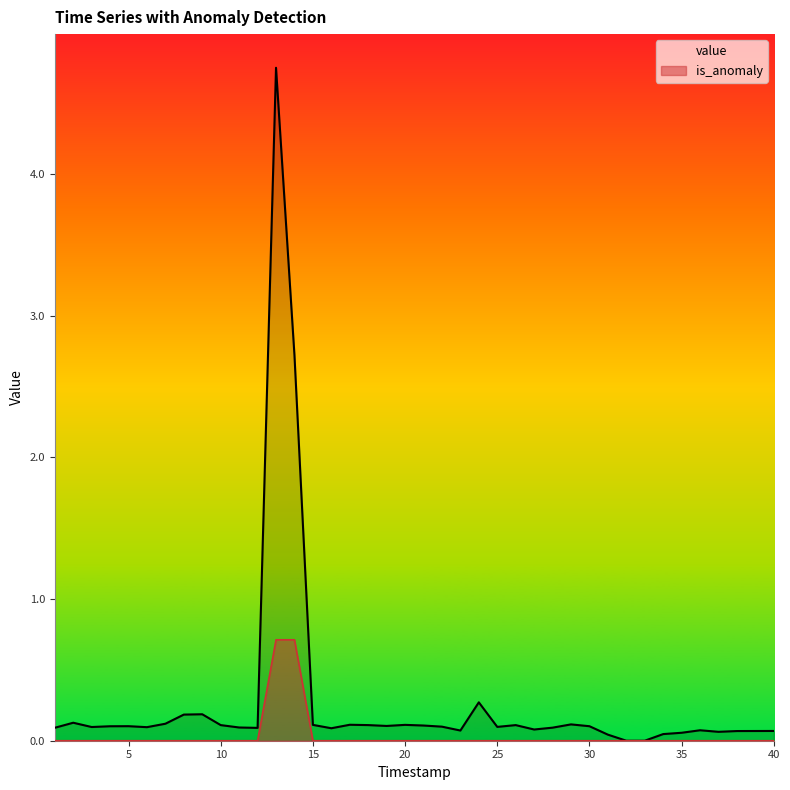

Reading left to right, what are all the values shown in this chart?

value: 0.1	0.1	0.1	0.1	0.1	0.1	0.1	0.2	0.2	0.1	0.1	0.1	4.7	2.7	0.1	0.1	0.1	0.1	0.1	0.1	0.1	0.1	0.1	0.3	0.1	0.1	0.1	0.1	0.1	0.1	0.0	0.0	0.0	0.0	0.1	0.1	0.1	0.1	0.1	0.1
is_anomaly: 0.0	0.0	0.0	0.0	0.0	0.0	0.0	0.0	0.0	0.0	0.0	0.0	0.7	0.7	0.0	0.0	0.0	0.0	0.0	0.0	0.0	0.0	0.0	0.0	0.0	0.0	0.0	0.0	0.0	0.0	0.0	0.0	0.0	0.0	0.0	0.0	0.0	0.0	0.0	0.0